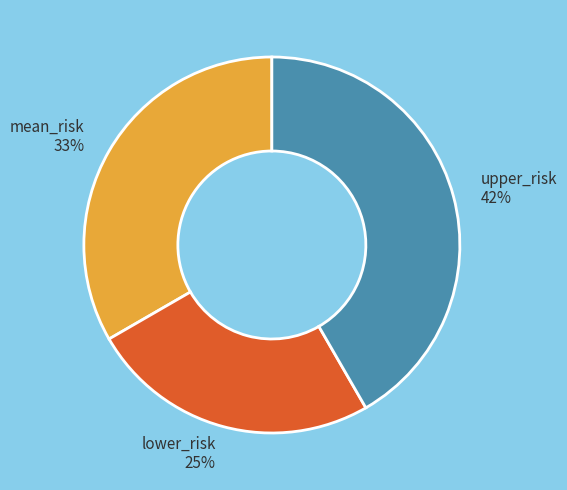

How many slices are in this pie chart?

3